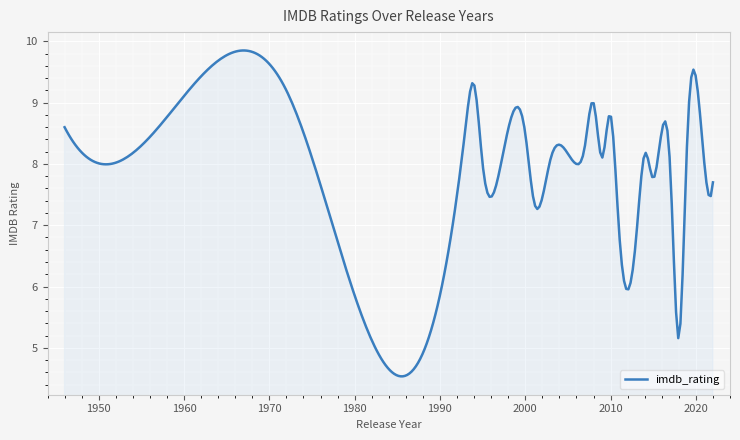

What is the difference between the maximum and minimum values?

5.3